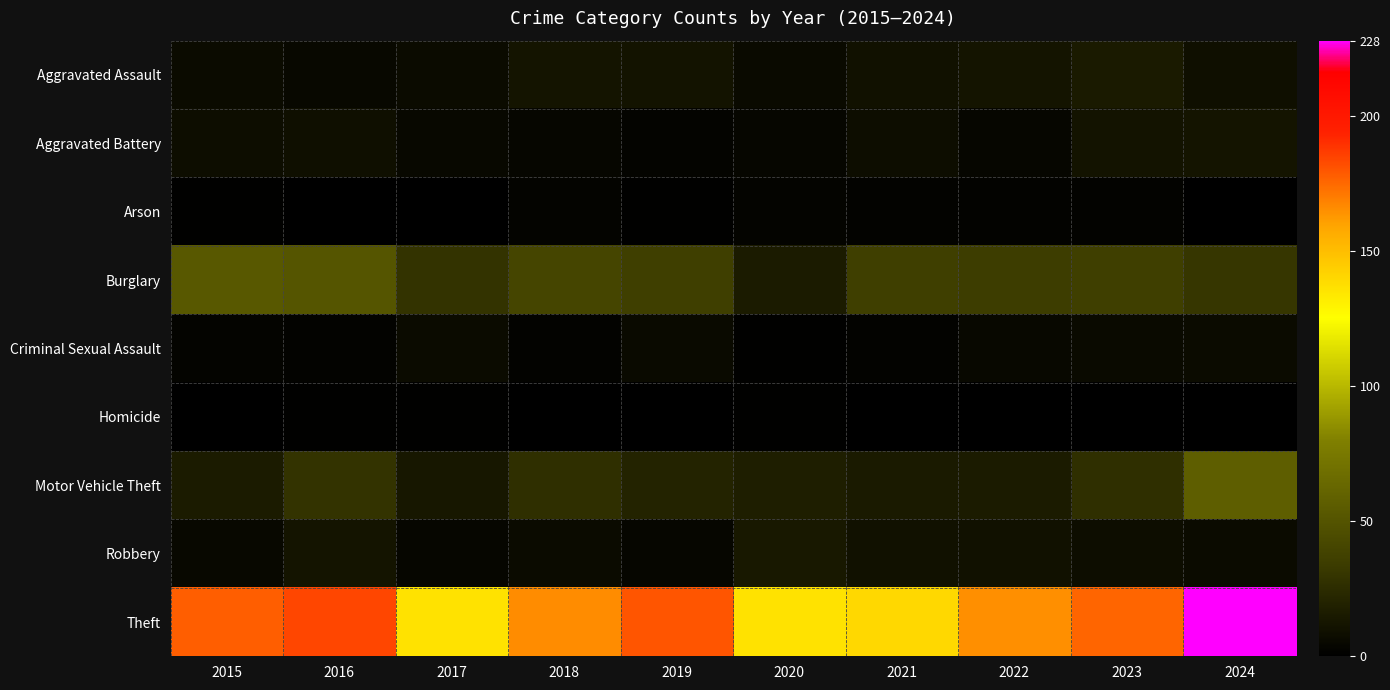

At which category does the chart reach its minimum across all series?

2016